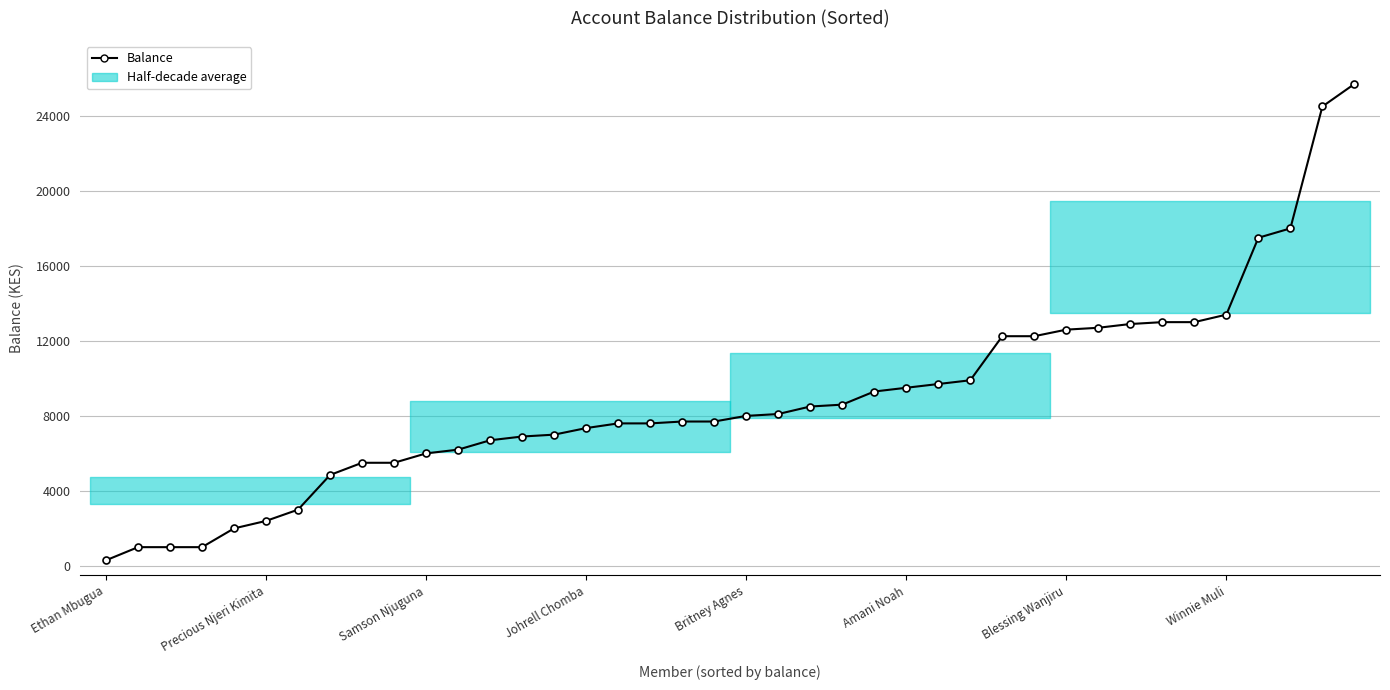

What is the greatest value displayed?

25700